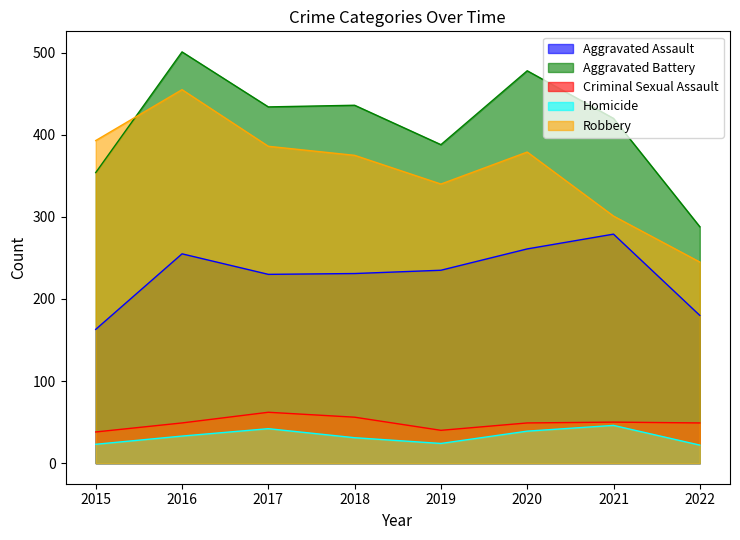

What are all the series names shown in the legend?

Aggravated Assault, Aggravated Battery, Criminal Sexual Assault, Homicide, Robbery